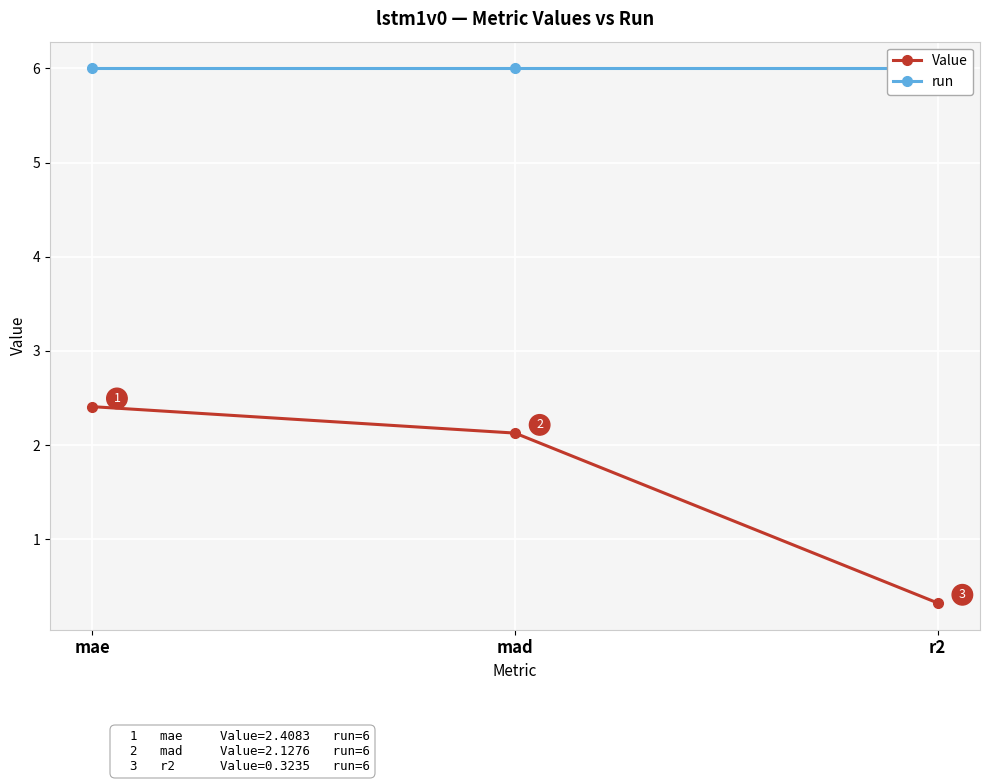

Reading right to left, list all the values displayed in this chart.

Value: 0.3	2.1	2.4
run: 6.0	6.0	6.0